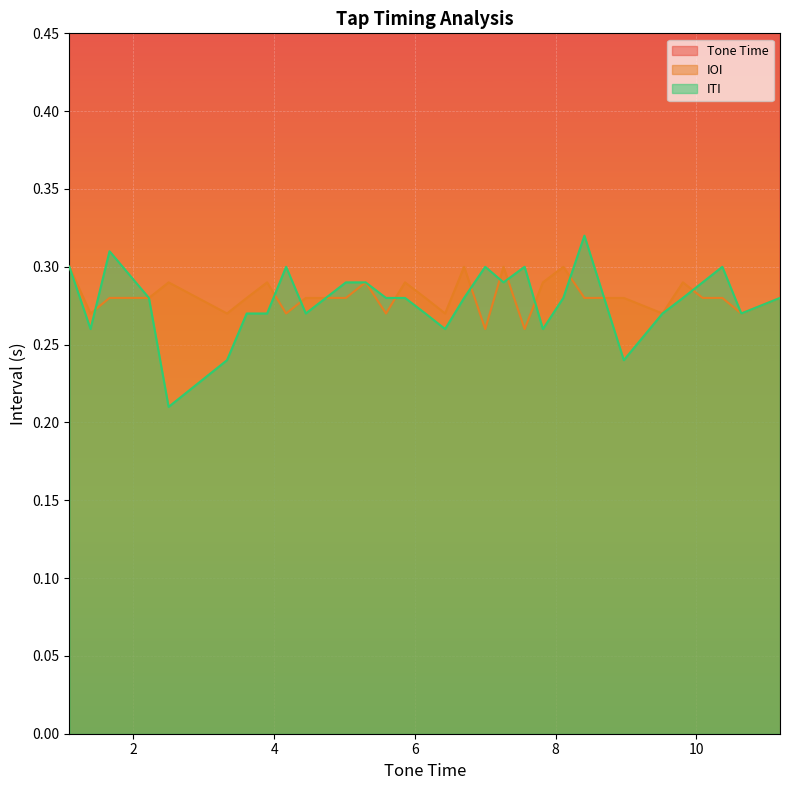

List the series in order of their peak value, lowest first.

IOI, ITI, Tone Time